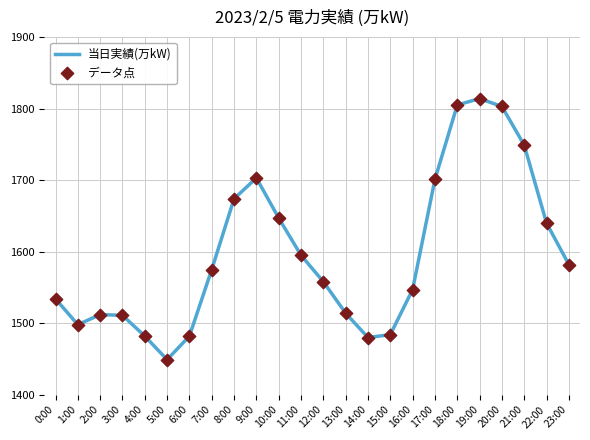

What is the change in value from 6:00 to 13:00?

+32